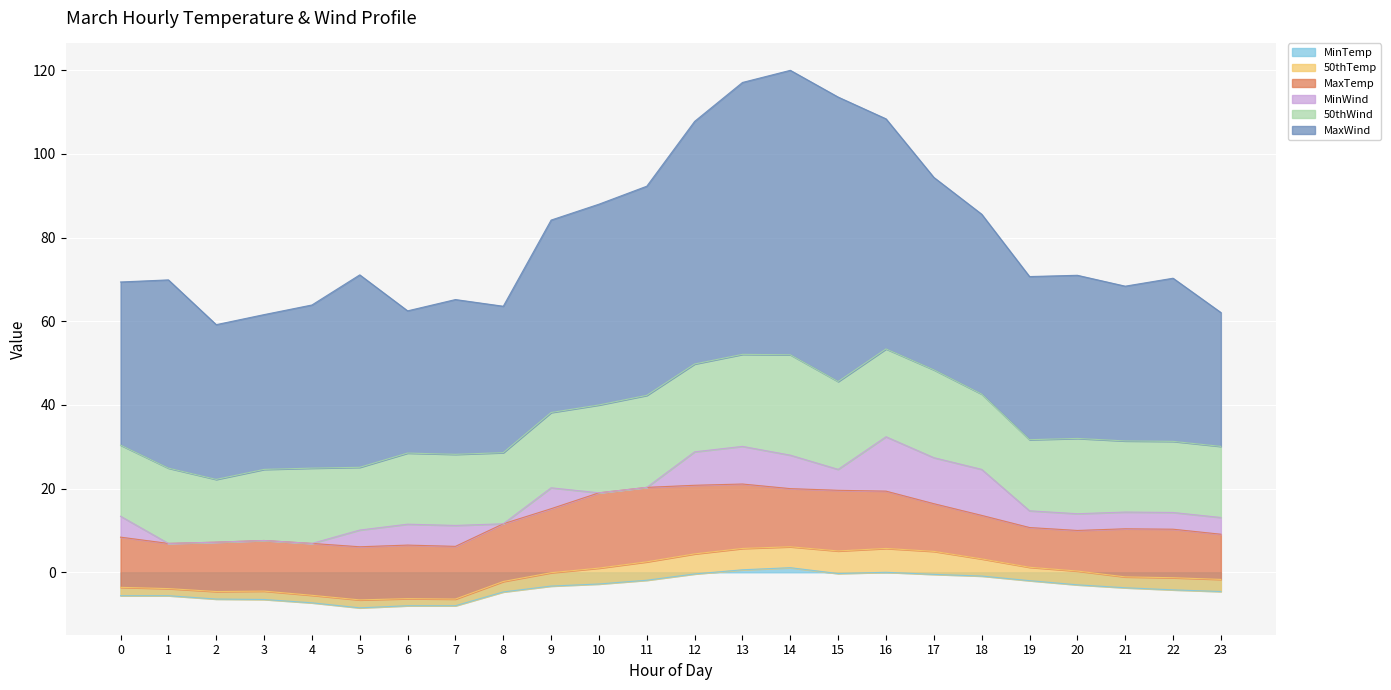

How many categories are shown in the chart?

24